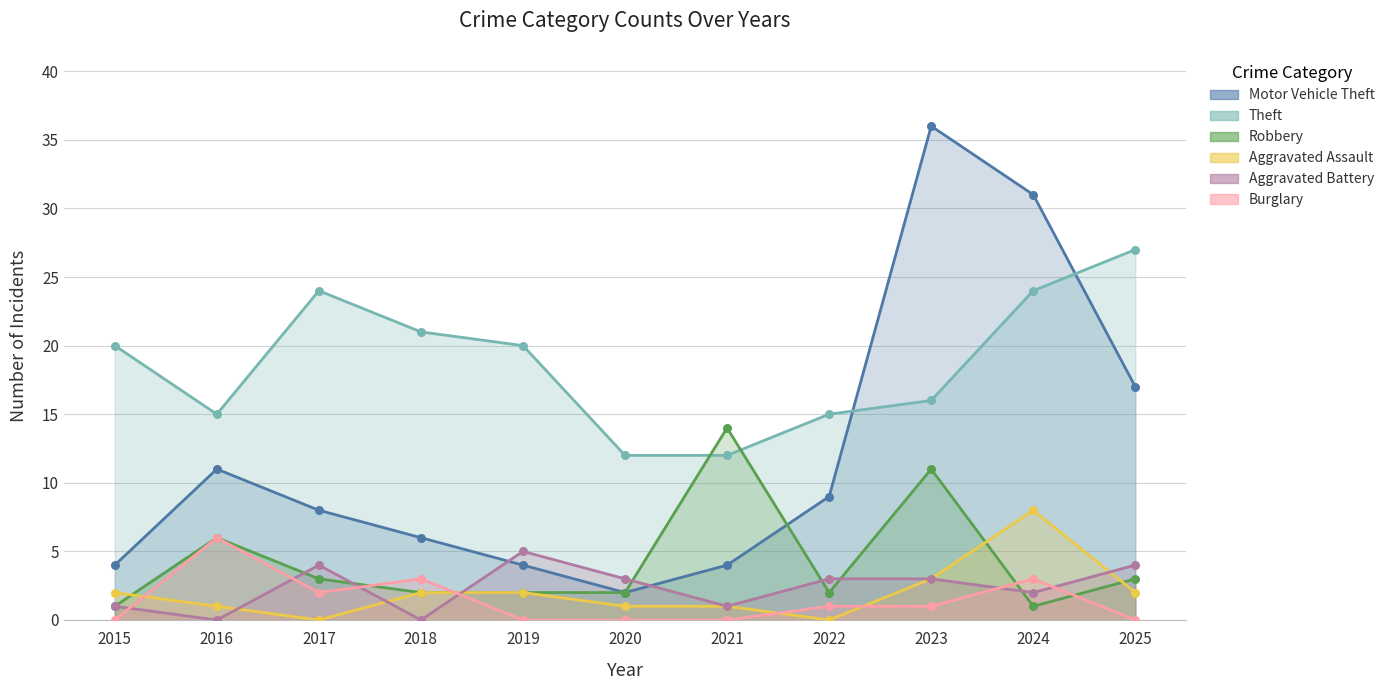

What is the total value across all series at 2024?

69